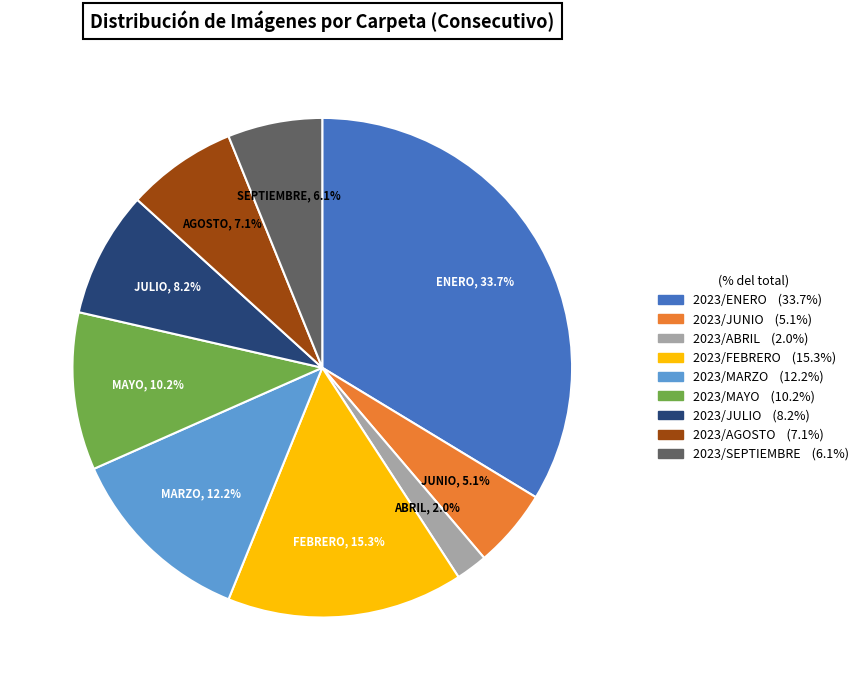

Do MAYO and SEPTIEMBRE together represent more than half of the pie?

No